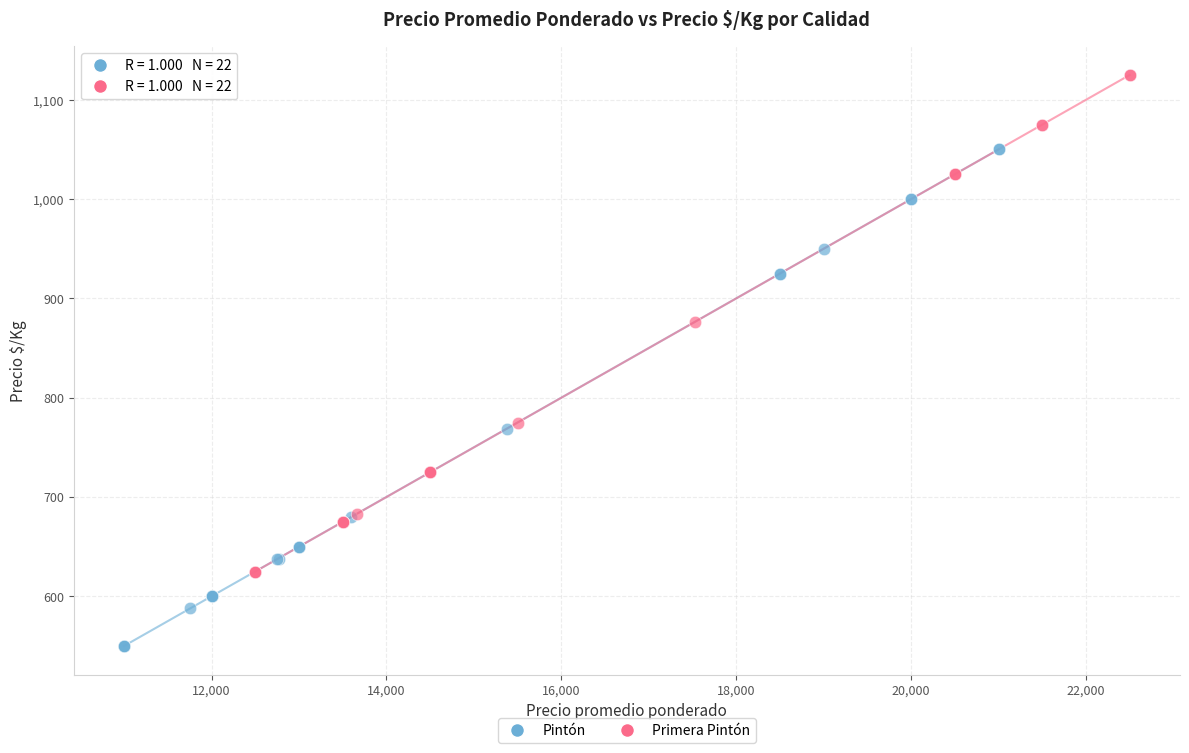

Which series contains the lowest Y value?

Pintón